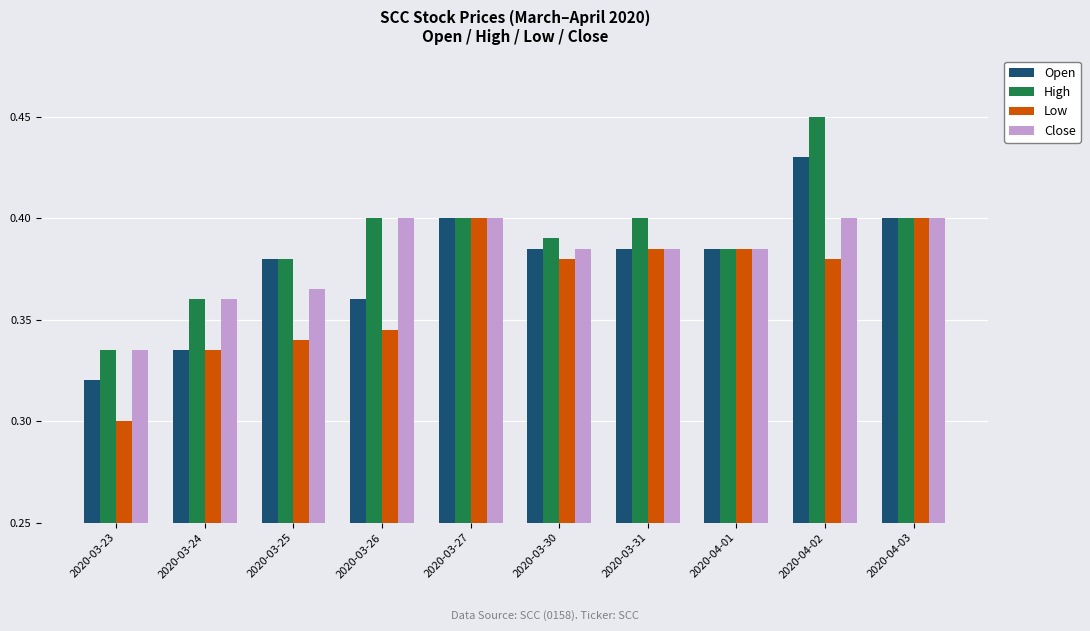

What is the sum of the High values at 2020-04-03 and 2020-04-01?

0.8